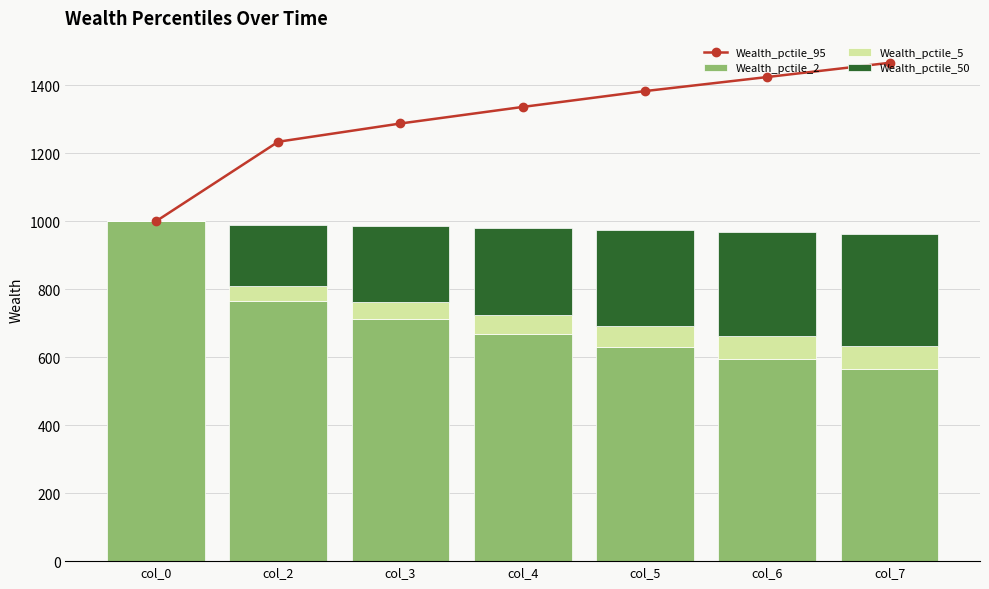

List the labels in order of Wealth_pctile_95 value, largest first.

col_7, col_6, col_5, col_4, col_3, col_2, col_0